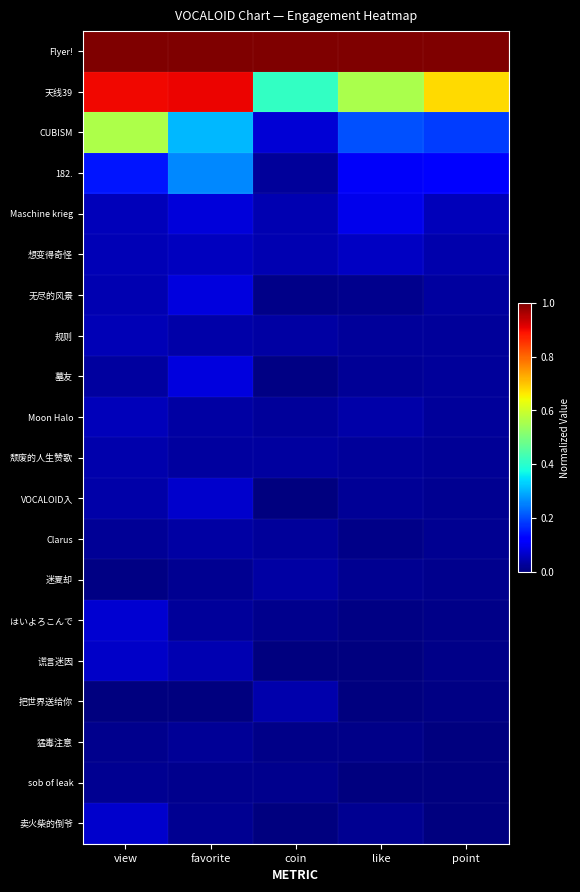

How many data points does each series have?

5